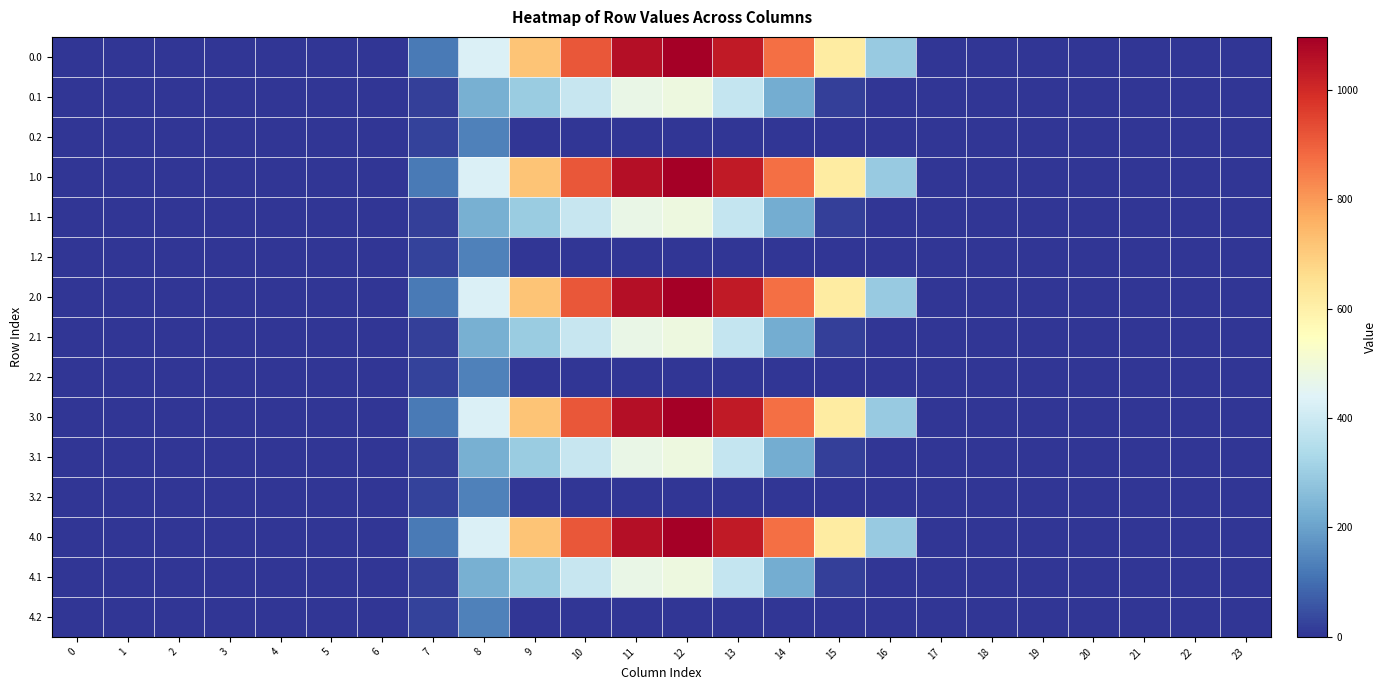

How many distinct data groups are displayed?

15